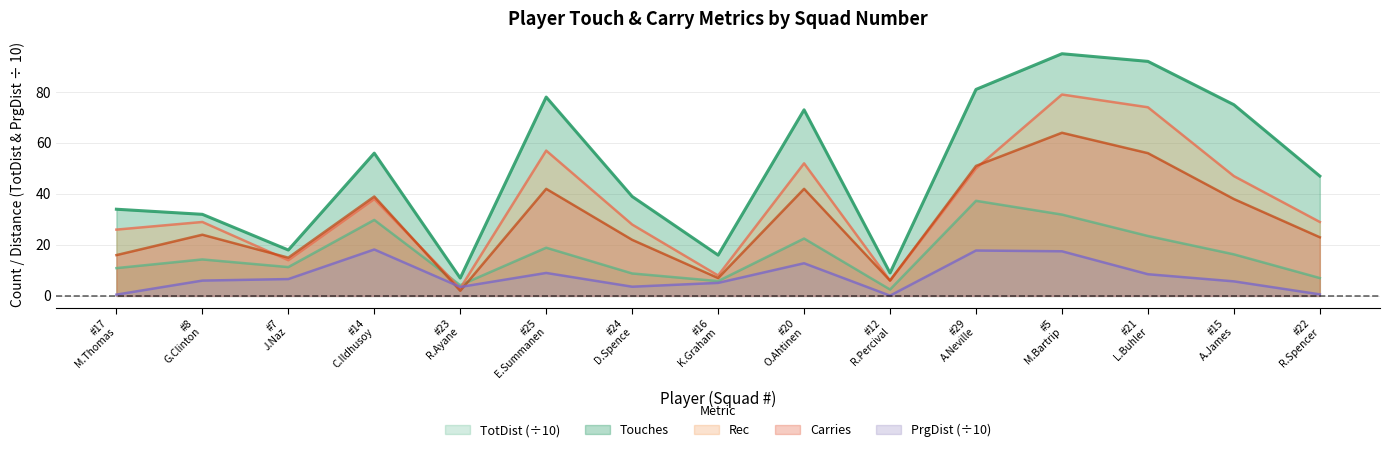

How many interior local peaks does the PrgDist series have?

4